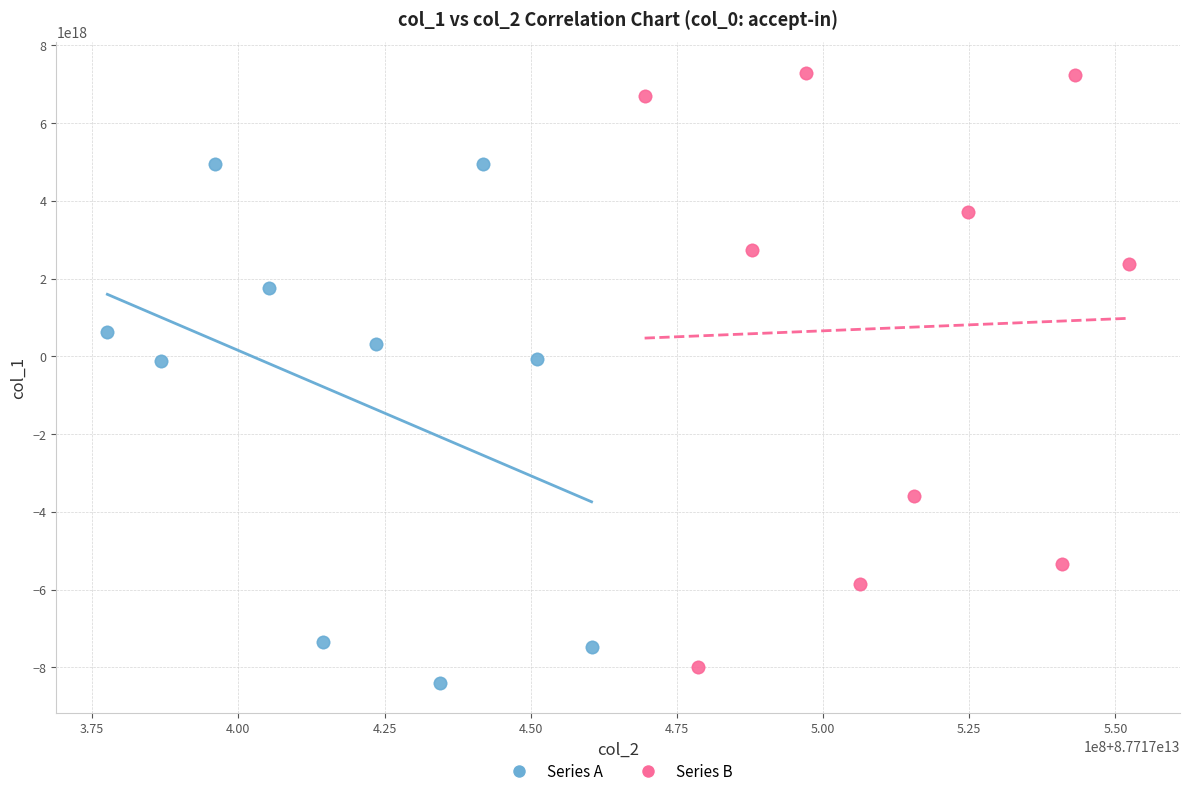

Which series reaches the maximum Y coordinate?

Series B